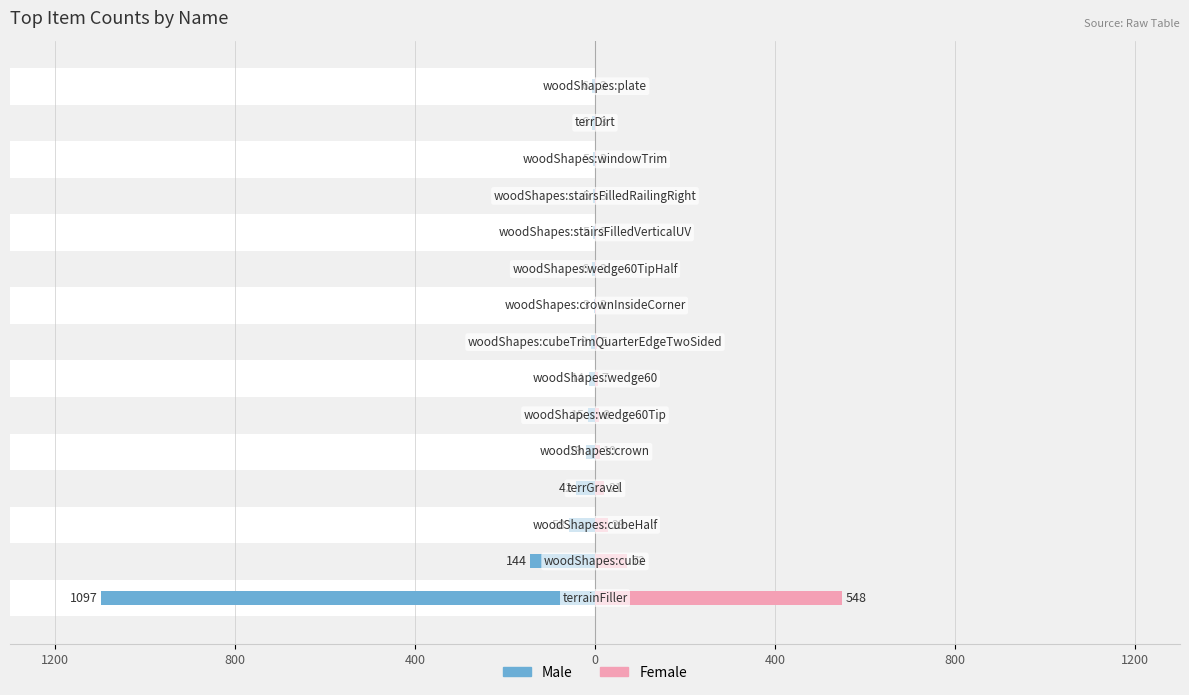

How many data points in Female are above 5?

7